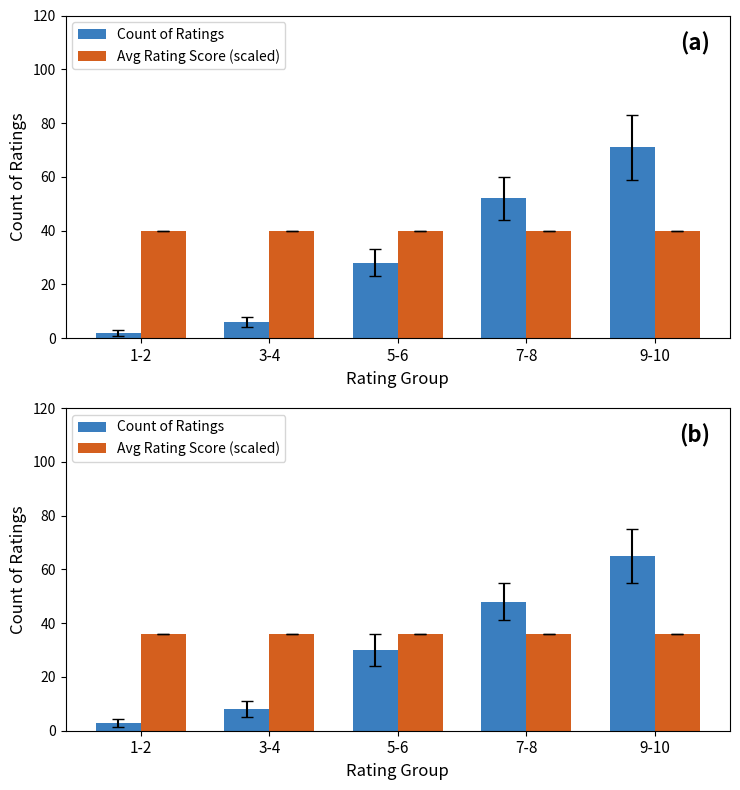

What is the difference between the highest and lowest values at 1-2?

33.0